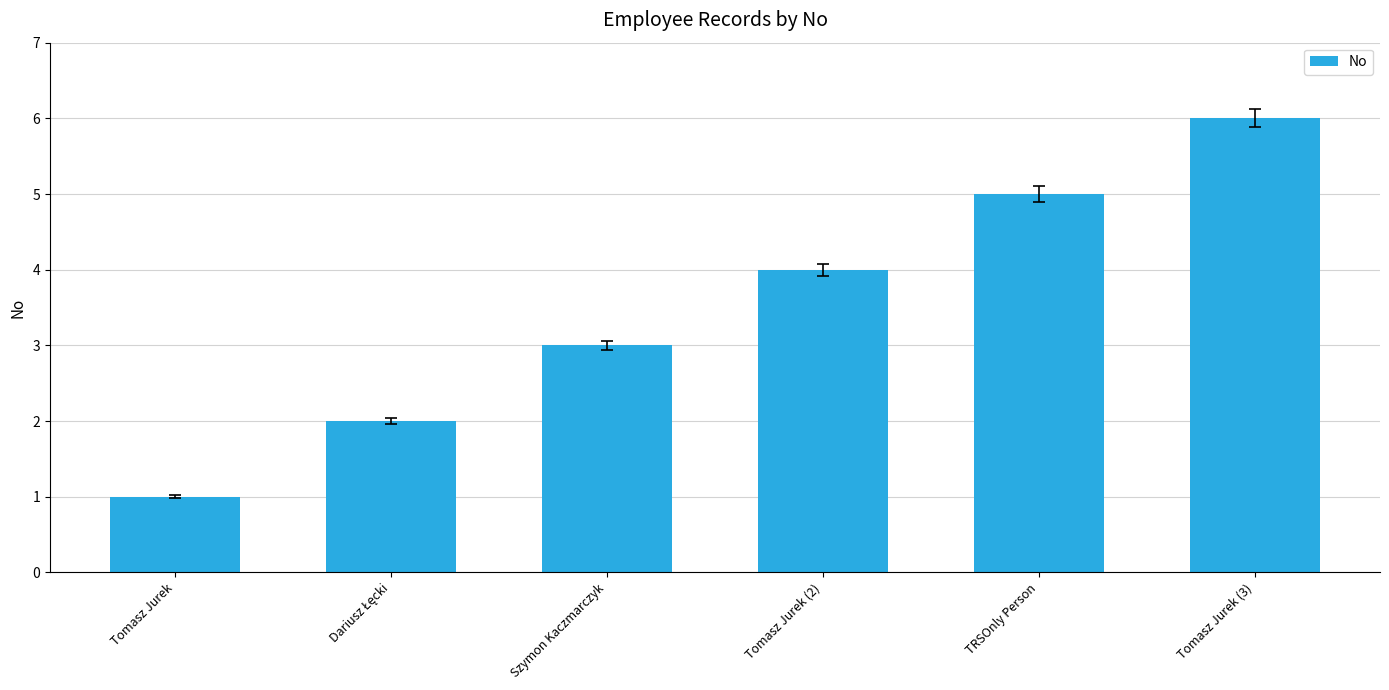

Is it true that the value at Tomasz Jurek (3) is 8?

False